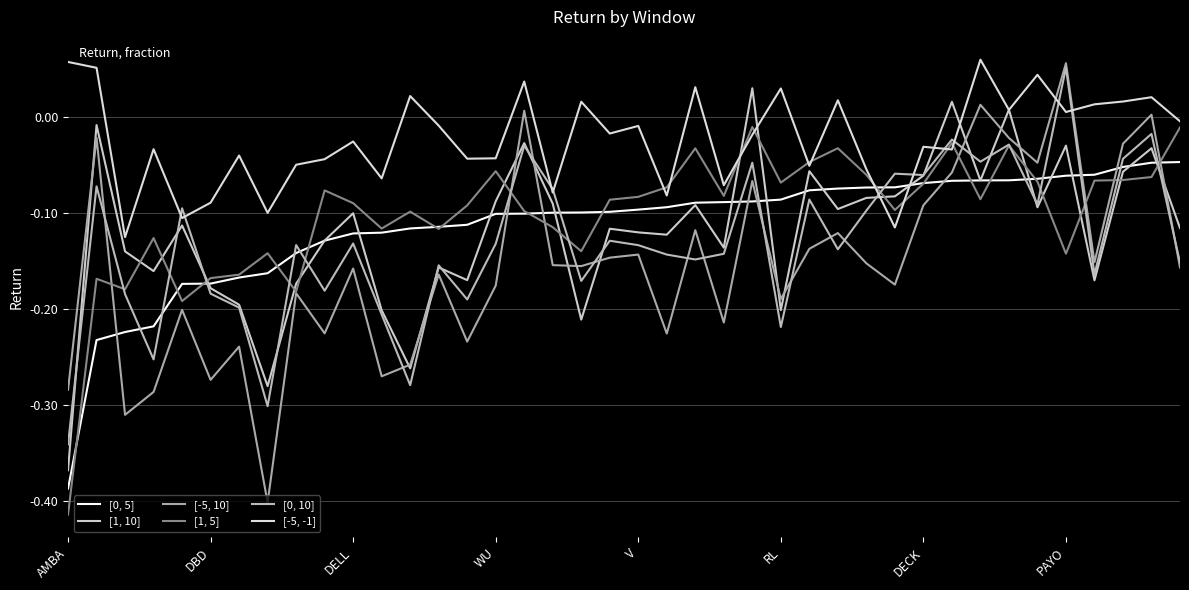

Which series has the widest spread of values?

[-5, 10]